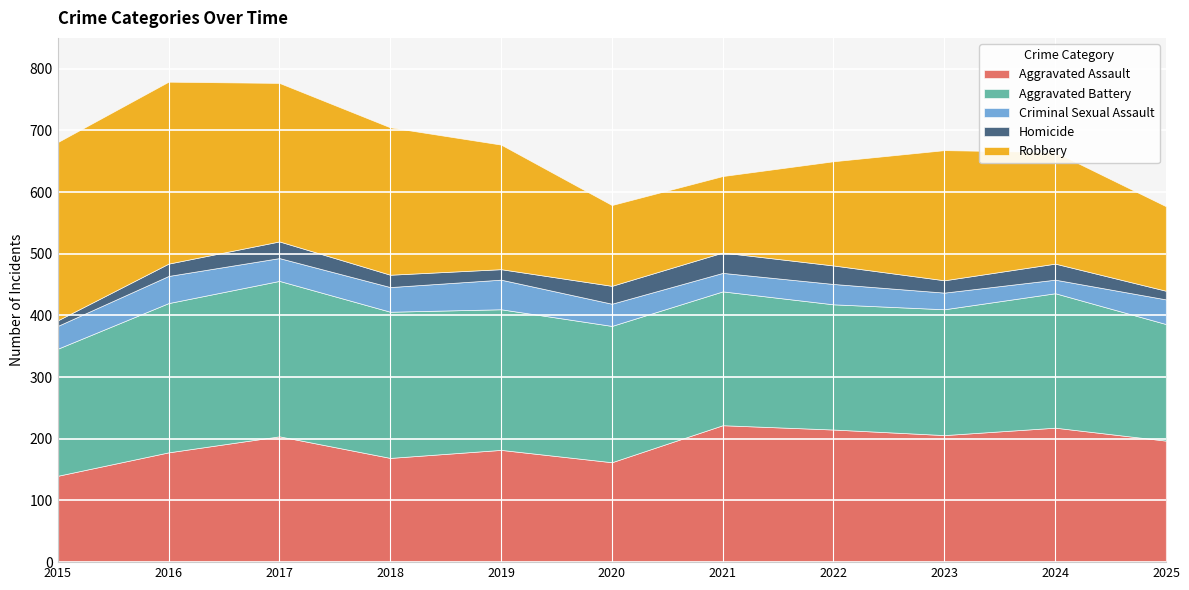

True or false: Aggravated Battery and Robbery cross at least once.

True